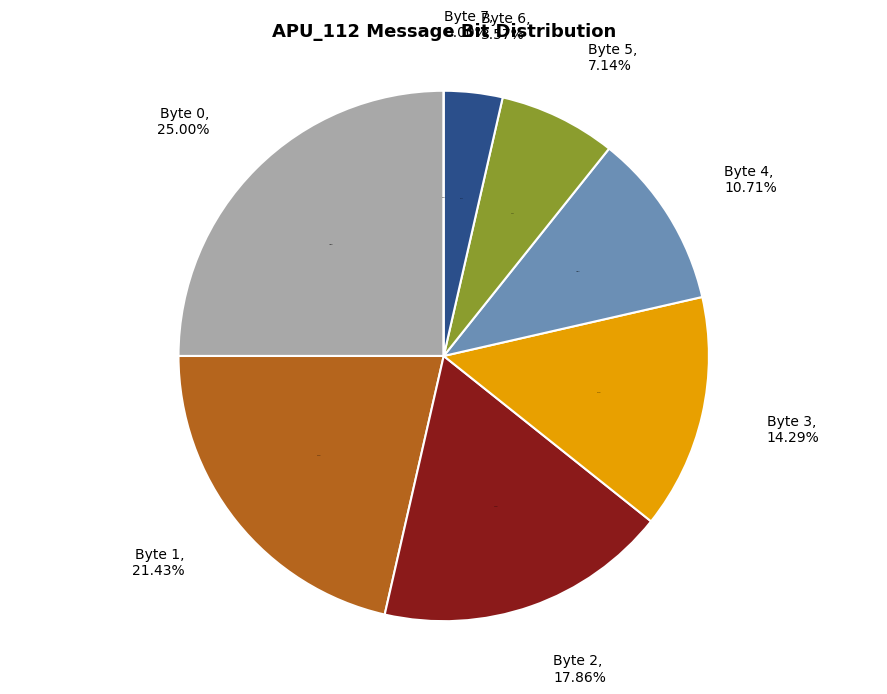

How many segments does this pie chart have?

8